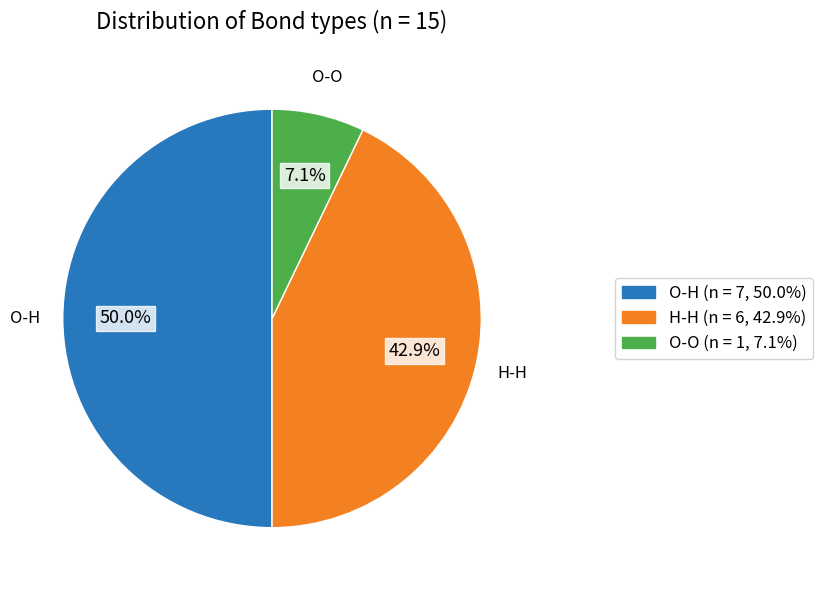

Is O-O the majority of the pie?

No